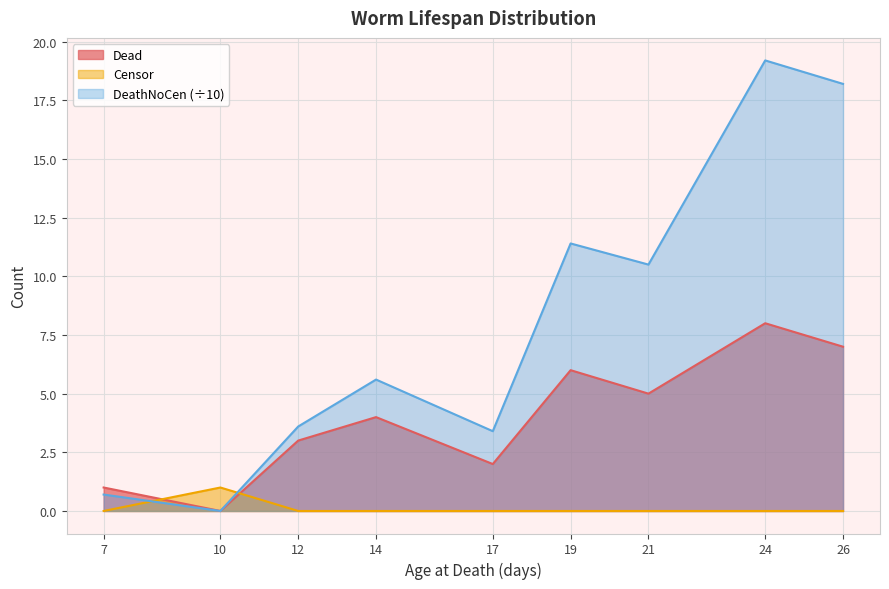

Which series has the largest total across all categories?

DeathNoCen (÷10)